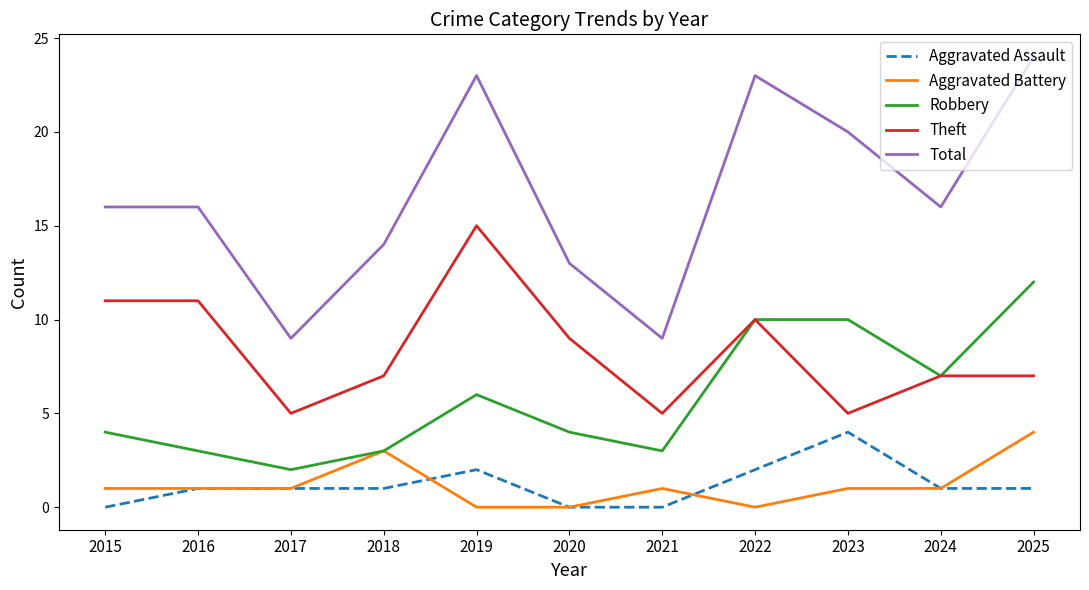

What is the total value across all series at 2022?

45